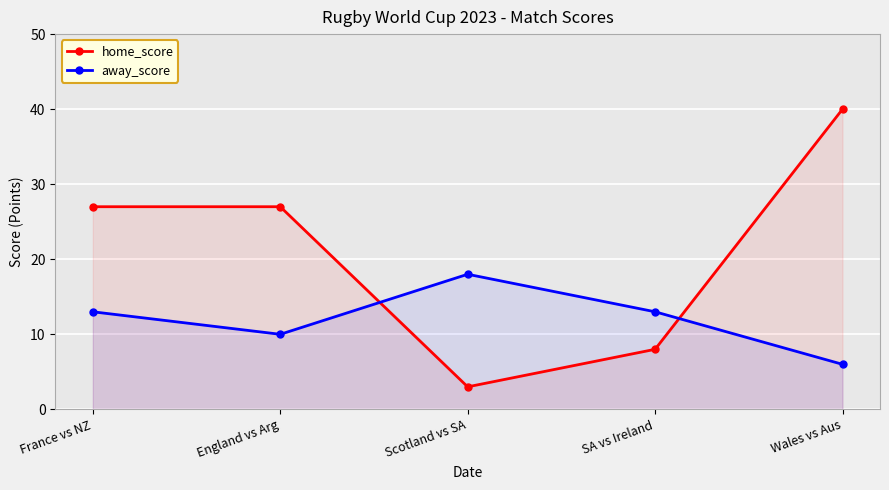

Count the number of data series in this chart.

2